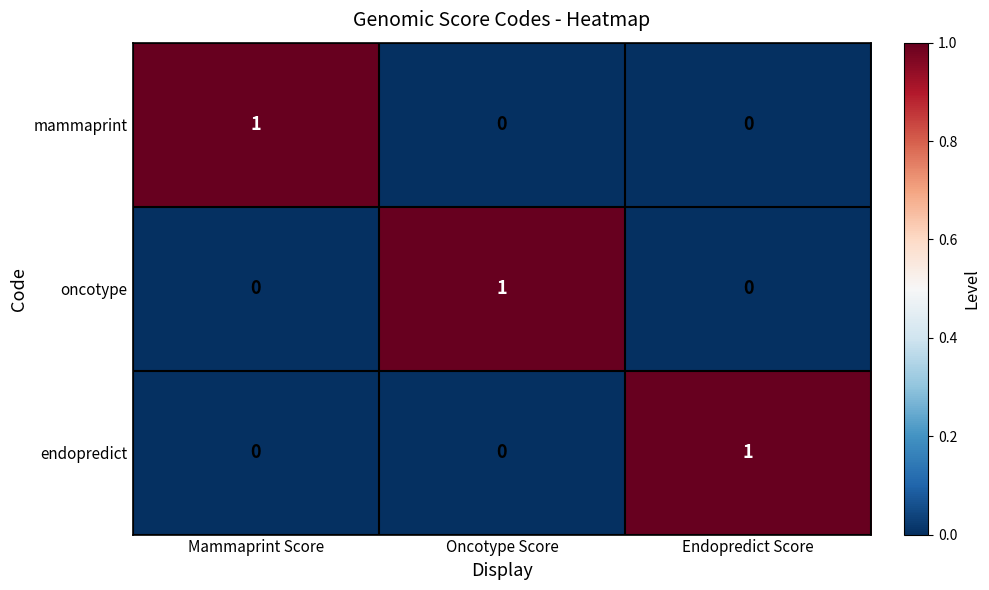

At how many categories does at least one series exceed 0?

3